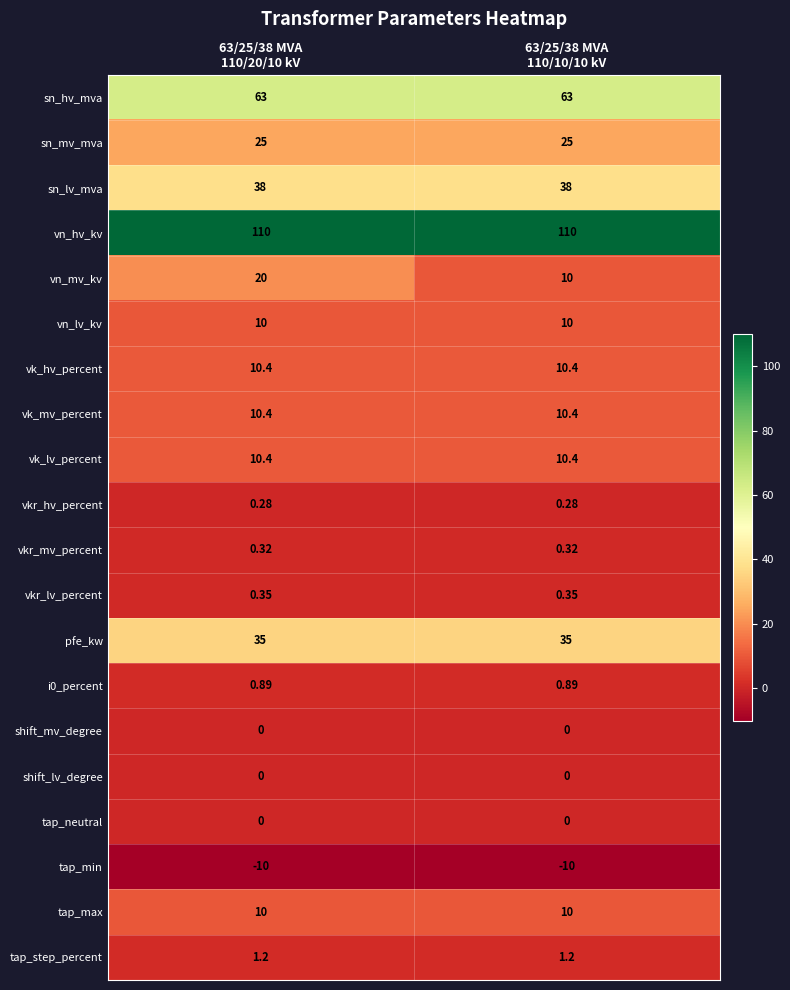

Which series has the largest range (max minus min)?

vn_mv_kv